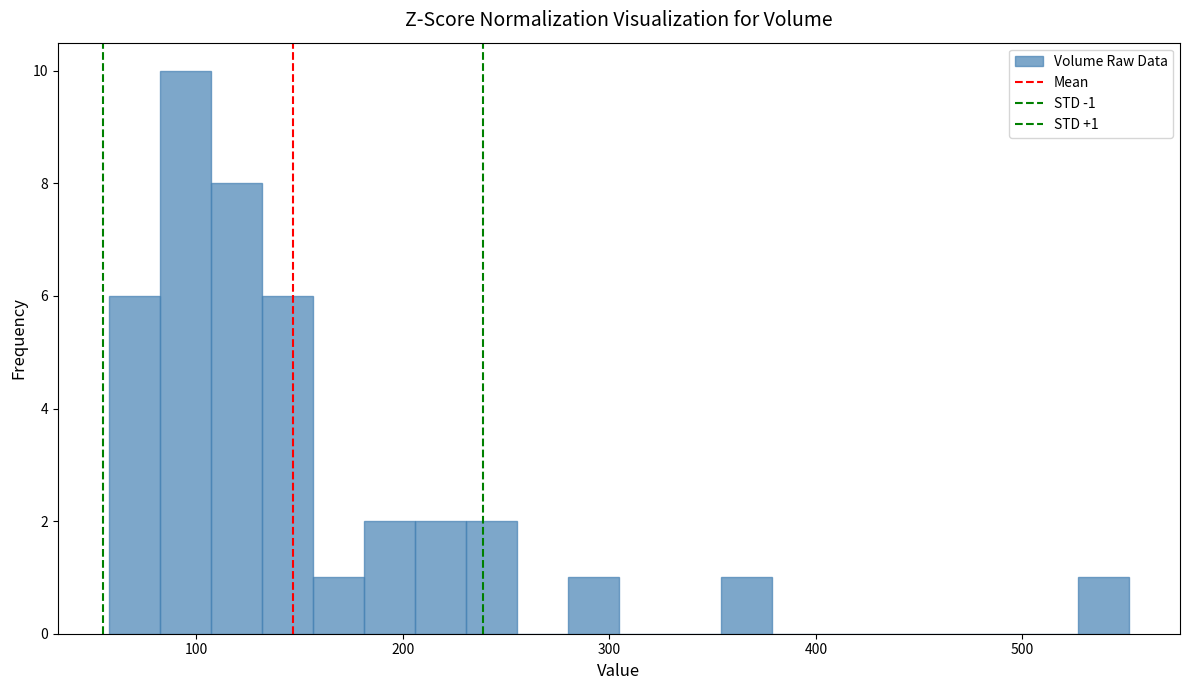

Around what value on the x-axis is the tallest bar? Give the approximate position of its centre, as read against the axis.

90